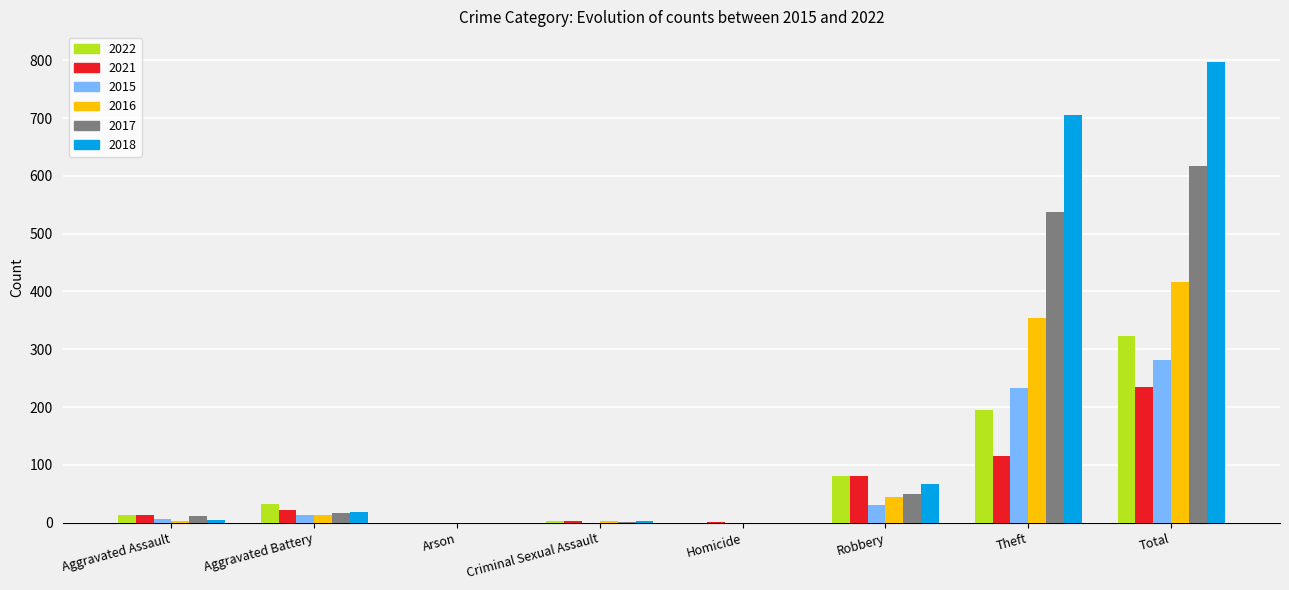

At which category is the sum across all series the highest?

Total